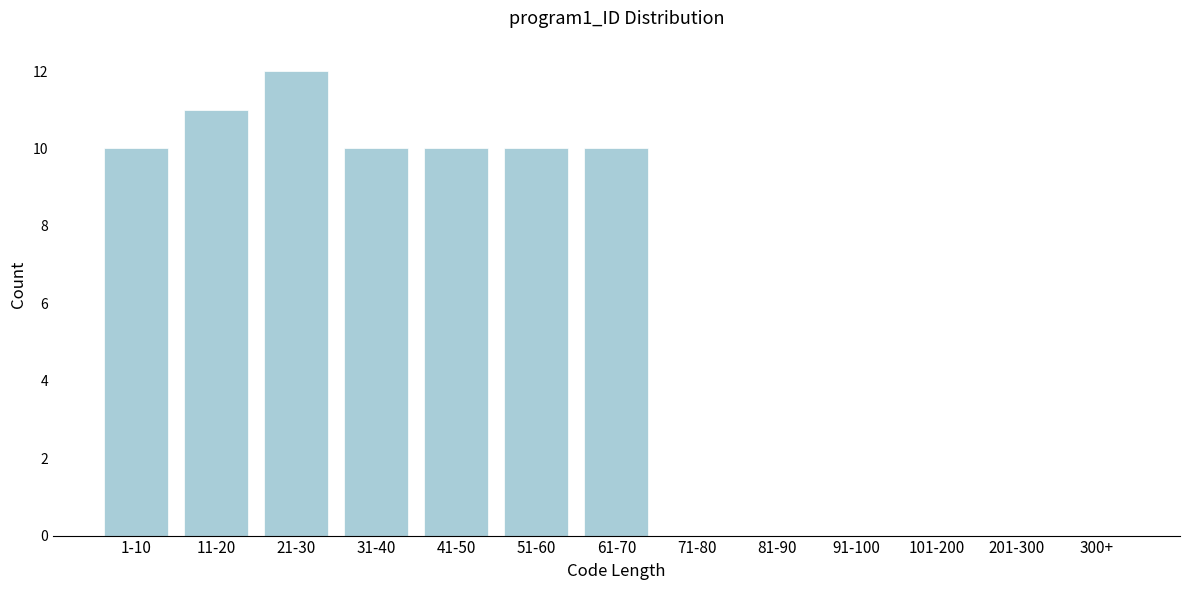

Reading left to right, what are all the values shown in this chart?

1-10=10	11-20=11	21-30=12	31-40=10	41-50=10	51-60=10	61-70=10	71-80=0	81-90=0	91-100=0	101-200=0	201-300=0	300+=0